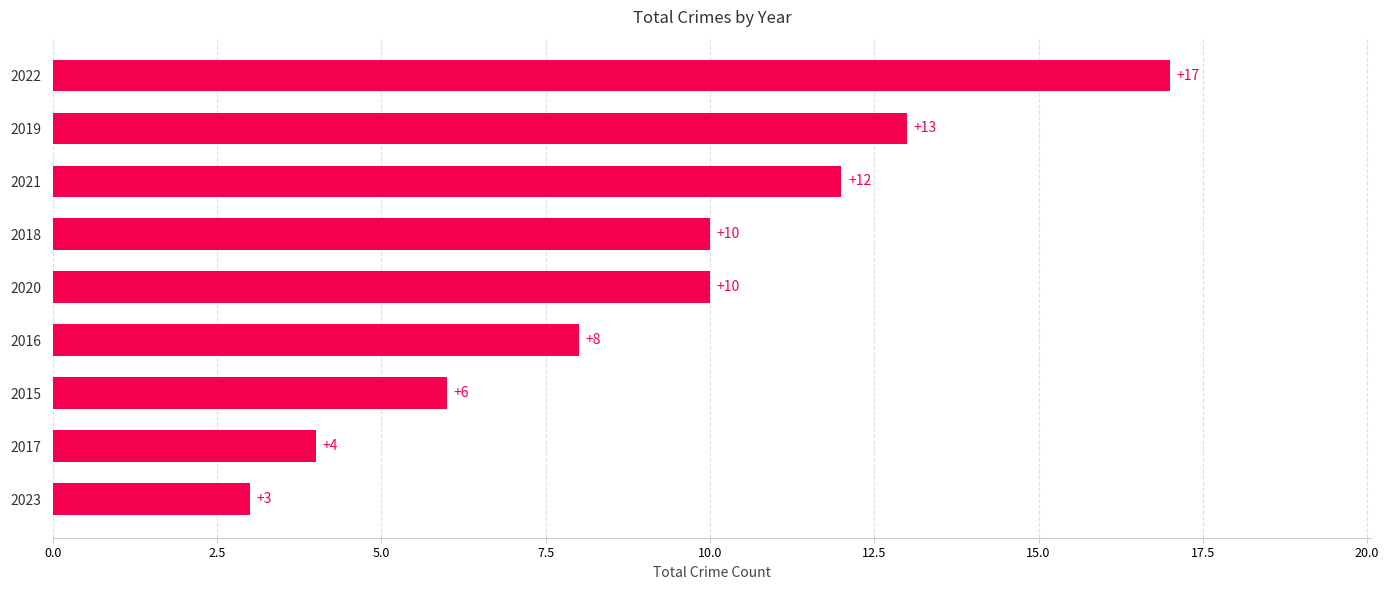

True or false: the data shows 10 at 2022.

False